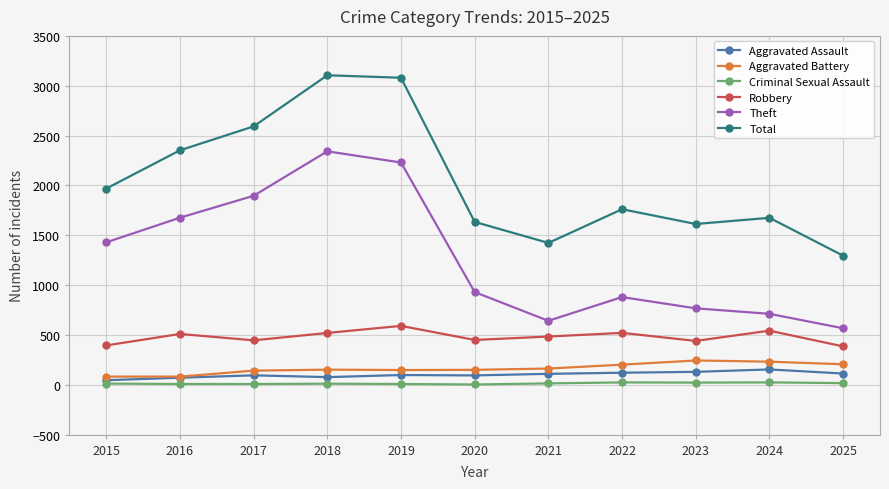

What is the greatest value displayed?

3105